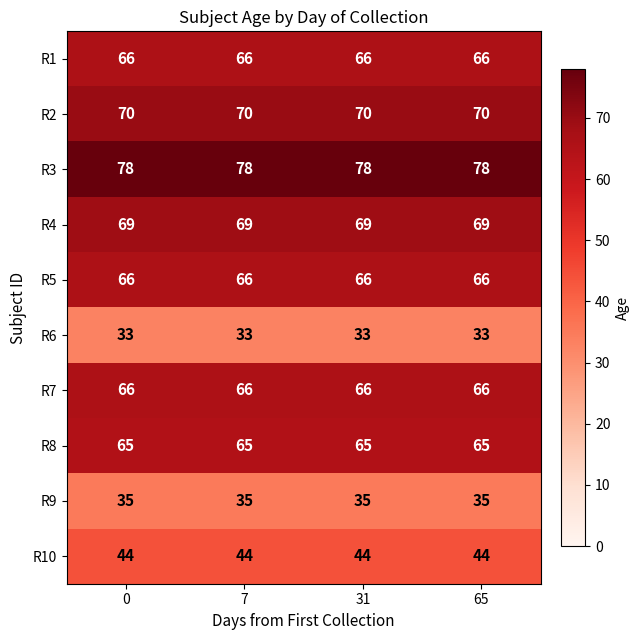

What is the total value across all series at 65?

592